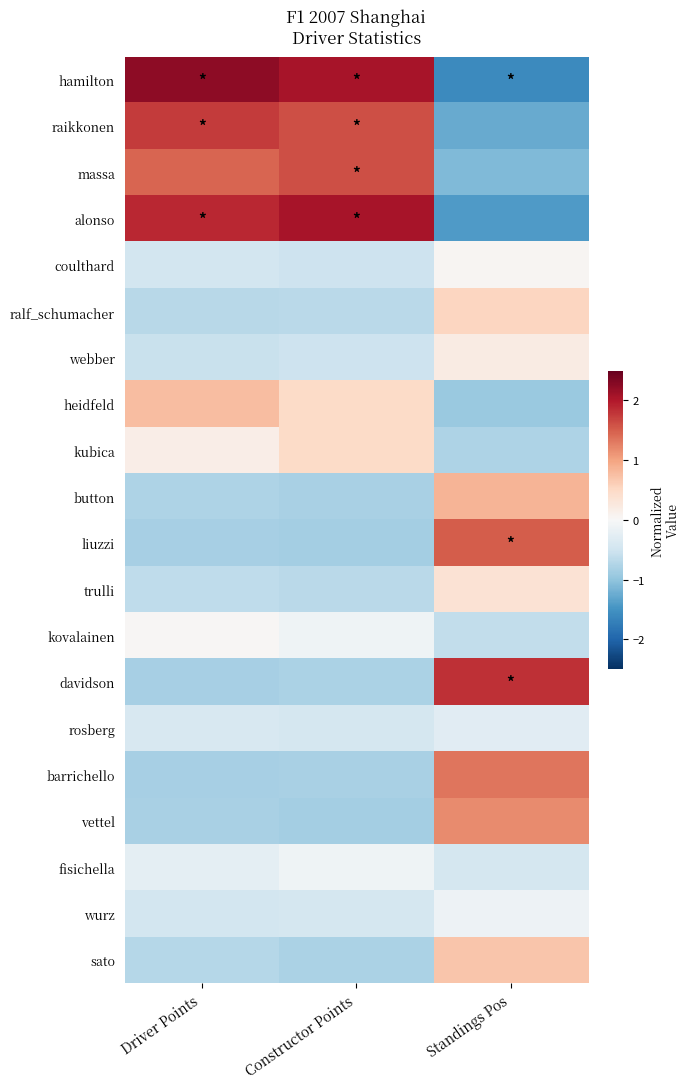

Reading right to left, transcribe all the data shown in this chart.

hamilton: Standings Pos=-1.6	Constructor Points=2.1	Driver Points=2.2
raikkonen: Standings Pos=-1.3	Constructor Points=1.6	Driver Points=1.7
massa: Standings Pos=-1.1	Constructor Points=1.6	Driver Points=1.5
alonso: Standings Pos=-1.4	Constructor Points=2.1	Driver Points=1.9
coulthard: Standings Pos=0.0	Constructor Points=-0.5	Driver Points=-0.5
ralf_schumacher: Standings Pos=0.5	Constructor Points=-0.7	Driver Points=-0.7
webber: Standings Pos=0.2	Constructor Points=-0.5	Driver Points=-0.5
heidfeld: Standings Pos=-0.9	Constructor Points=0.5	Driver Points=0.8
kubica: Standings Pos=-0.8	Constructor Points=0.5	Driver Points=0.2
button: Standings Pos=0.9	Constructor Points=-0.8	Driver Points=-0.8
liuzzi: Standings Pos=1.5	Constructor Points=-0.8	Driver Points=-0.8
trulli: Standings Pos=0.4	Constructor Points=-0.7	Driver Points=-0.6
kovalainen: Standings Pos=-0.6	Constructor Points=-0.1	Driver Points=0.0
davidson: Standings Pos=1.8	Constructor Points=-0.8	Driver Points=-0.8
rosberg: Standings Pos=-0.3	Constructor Points=-0.4	Driver Points=-0.4
barrichello: Standings Pos=1.3	Constructor Points=-0.8	Driver Points=-0.8
vettel: Standings Pos=1.2	Constructor Points=-0.8	Driver Points=-0.8
fisichella: Standings Pos=-0.4	Constructor Points=-0.1	Driver Points=-0.2
wurz: Standings Pos=-0.1	Constructor Points=-0.4	Driver Points=-0.5
sato: Standings Pos=0.7	Constructor Points=-0.8	Driver Points=-0.7